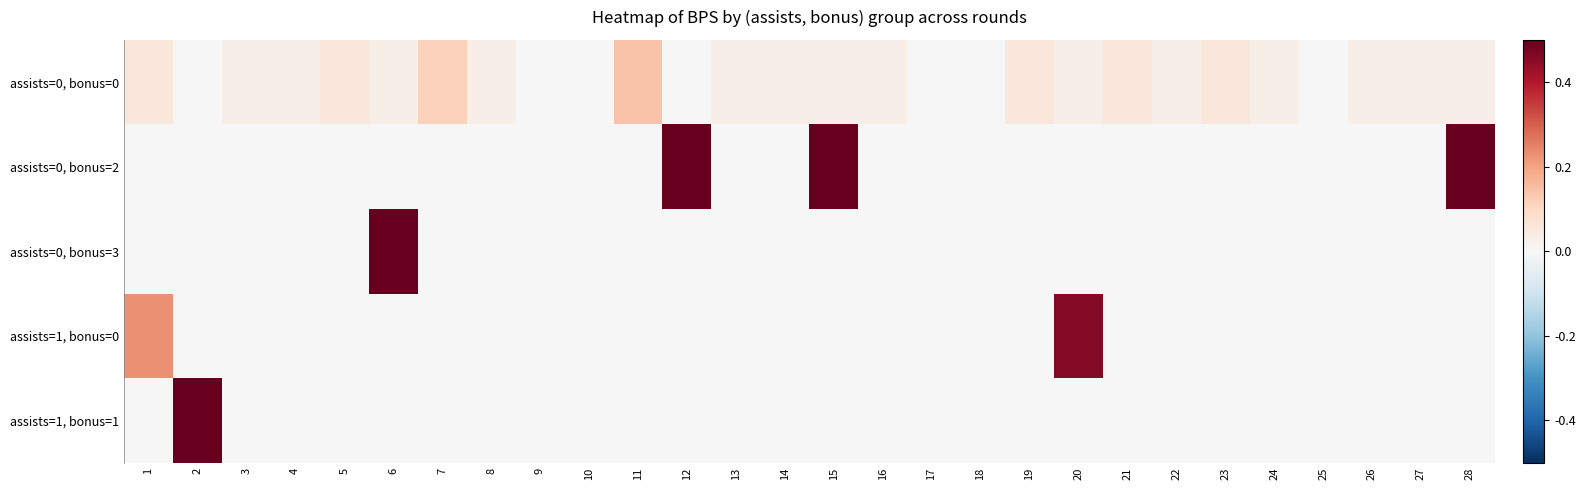

Reading right to left, list all the values displayed in this chart.

assists=0, bonus=0: 28=0.0	27=0.0	26=0.0	25=0.0	24=0.0	23=0.1	22=0.0	21=0.1	20=0.0	19=0.1	18=0.0	17=0.0	16=0.0	15=0.0	14=0.0	13=0.0	12=0.0	11=0.1	10=0.0	9=0.0	8=0.0	7=0.1	6=0.0	5=0.1	4=0.0	3=0.0	2=0.0	1=0.1
assists=0, bonus=2: 28=0.9	27=0.0	26=0.0	25=0.0	24=0.0	23=0.0	22=0.0	21=0.0	20=0.0	19=0.0	18=0.0	17=0.0	16=0.0	15=0.6	14=0.0	13=0.0	12=1.0	11=0.0	10=0.0	9=0.0	8=0.0	7=0.0	6=0.0	5=0.0	4=0.0	3=0.0	2=0.0	1=0.0
assists=0, bonus=3: 28=0.0	27=0.0	26=0.0	25=0.0	24=0.0	23=0.0	22=0.0	21=0.0	20=0.0	19=0.0	18=0.0	17=0.0	16=0.0	15=0.0	14=0.0	13=0.0	12=0.0	11=0.0	10=0.0	9=0.0	8=0.0	7=0.0	6=1.0	5=0.0	4=0.0	3=0.0	2=0.0	1=0.0
assists=1, bonus=0: 28=0.0	27=0.0	26=0.0	25=0.0	24=0.0	23=0.0	22=0.0	21=0.0	20=0.5	19=0.0	18=0.0	17=0.0	16=0.0	15=0.0	14=0.0	13=0.0	12=0.0	11=0.0	10=0.0	9=0.0	8=0.0	7=0.0	6=0.0	5=0.0	4=0.0	3=0.0	2=0.0	1=0.2
assists=1, bonus=1: 28=0.0	27=0.0	26=0.0	25=0.0	24=0.0	23=0.0	22=0.0	21=0.0	20=0.0	19=0.0	18=0.0	17=0.0	16=0.0	15=0.0	14=0.0	13=0.0	12=0.0	11=0.0	10=0.0	9=0.0	8=0.0	7=0.0	6=0.0	5=0.0	4=0.0	3=0.0	2=0.8	1=0.0